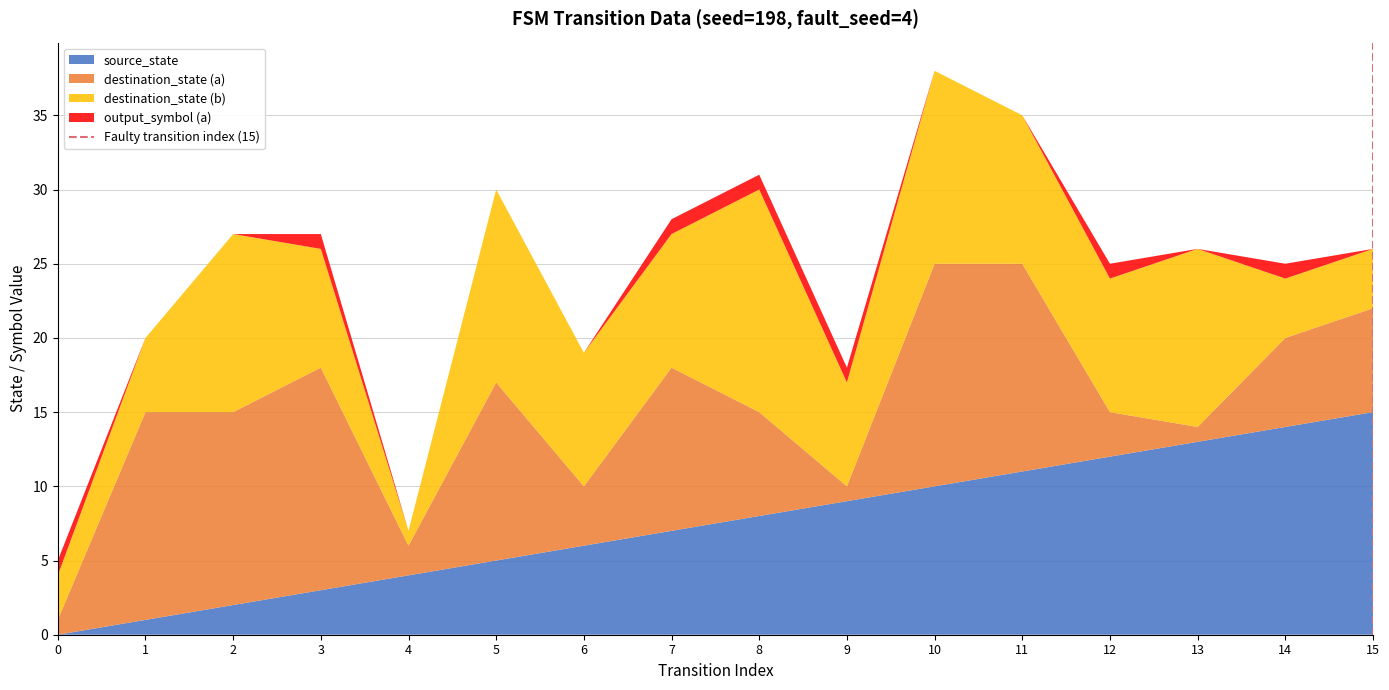

At which label does source_state reach its peak?

15